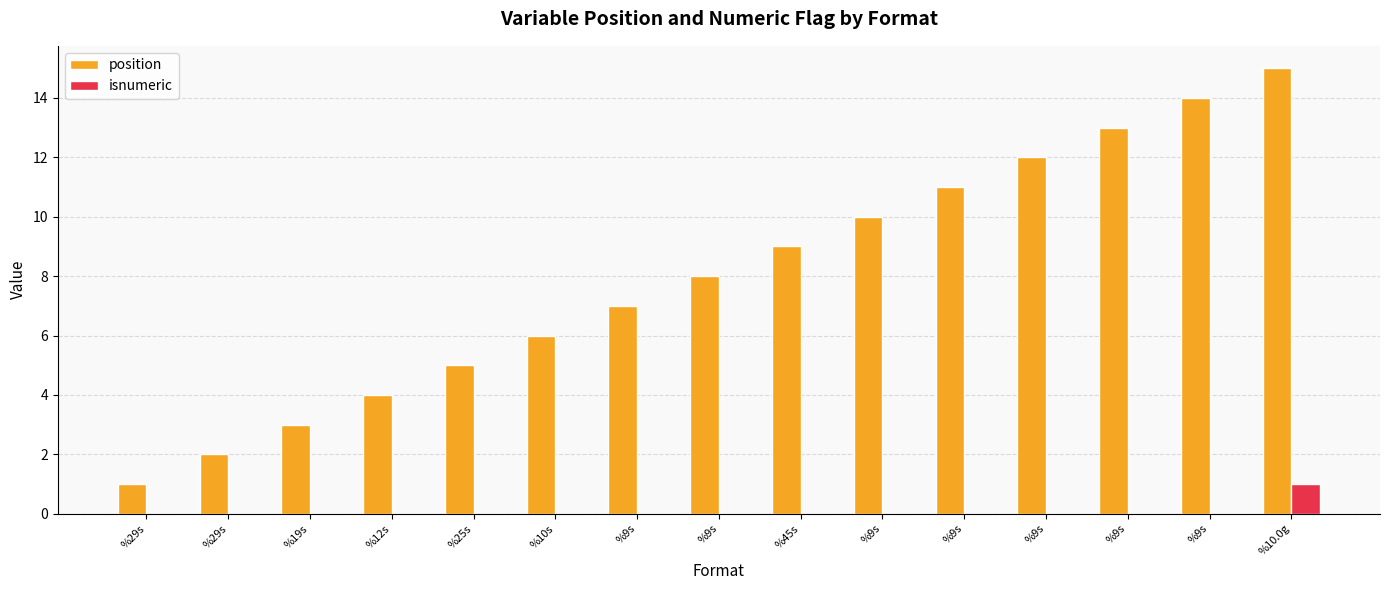

How many series are shown in this chart?

2